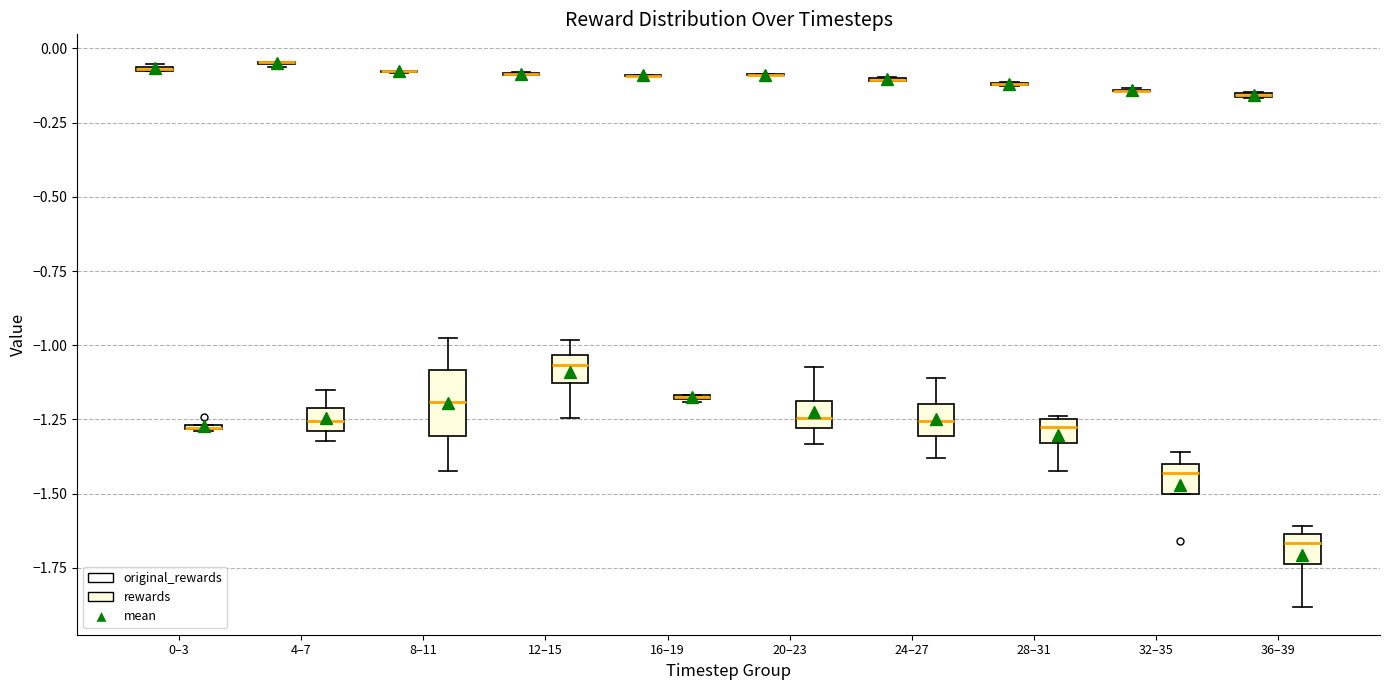

Comparing the boxes themselves (not the whiskers), which one is the tallest?

8–11 (rewards)